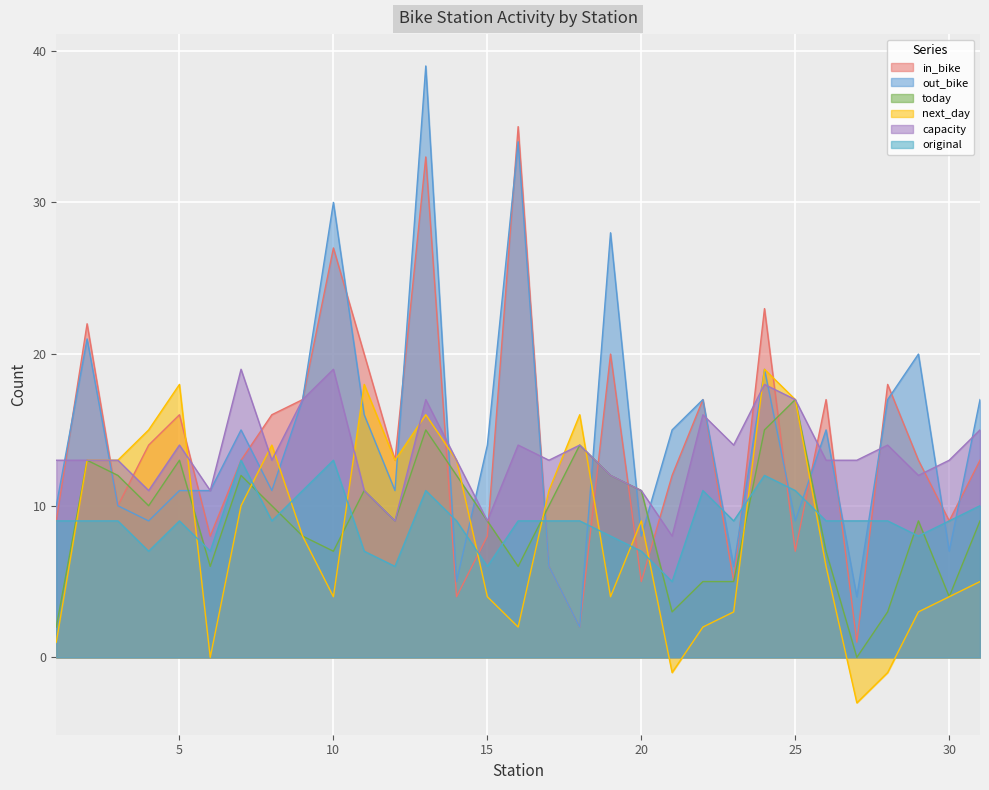

What is the highest value of the capacity series?

19